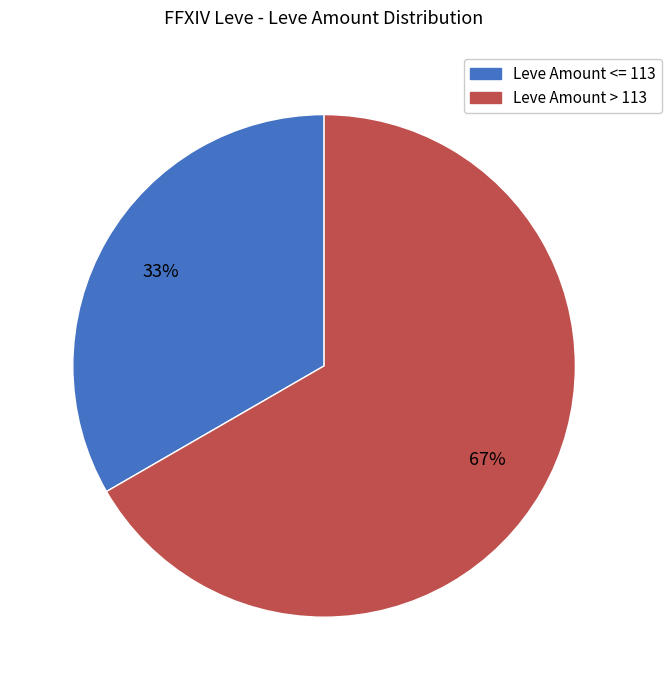

To the nearest percent, what is the average slice percentage?

50%